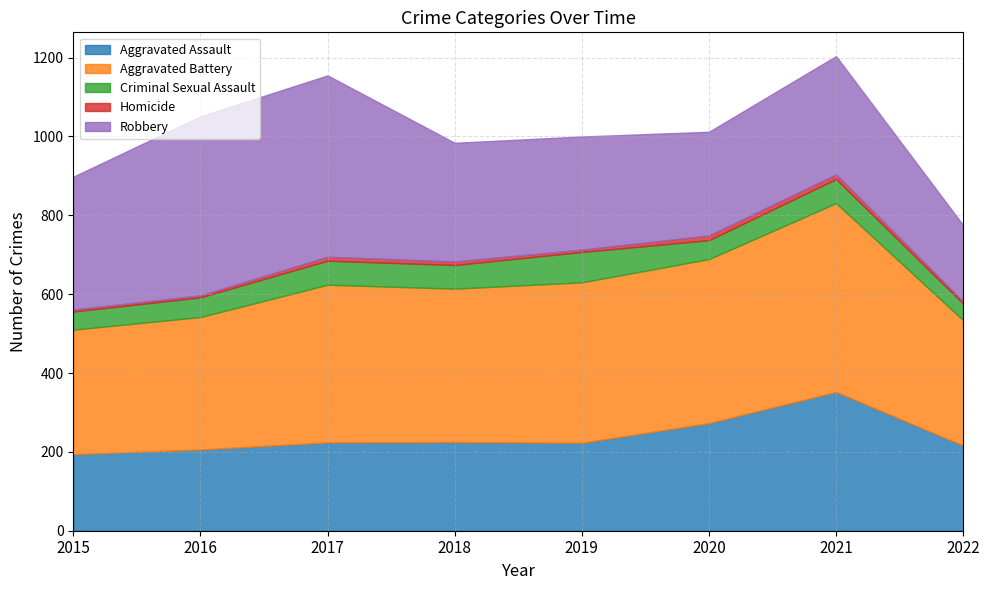

What is the difference between the second highest and minimum values in the Aggravated Assault series?

79